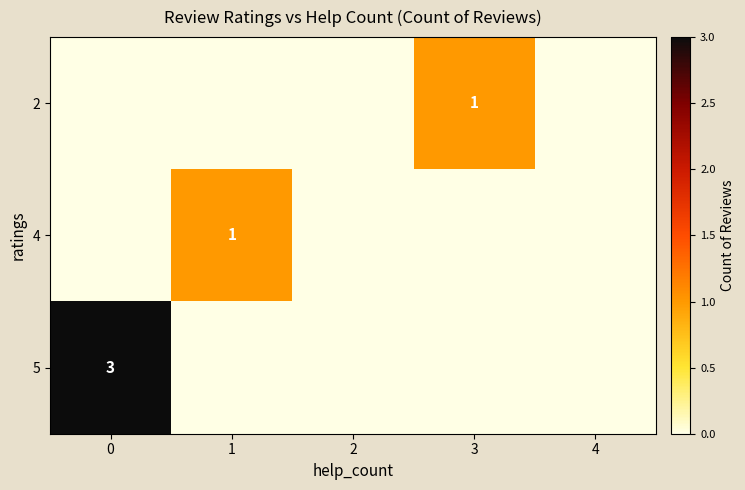

What is the sum of the 5 values at 4 and 0?

3